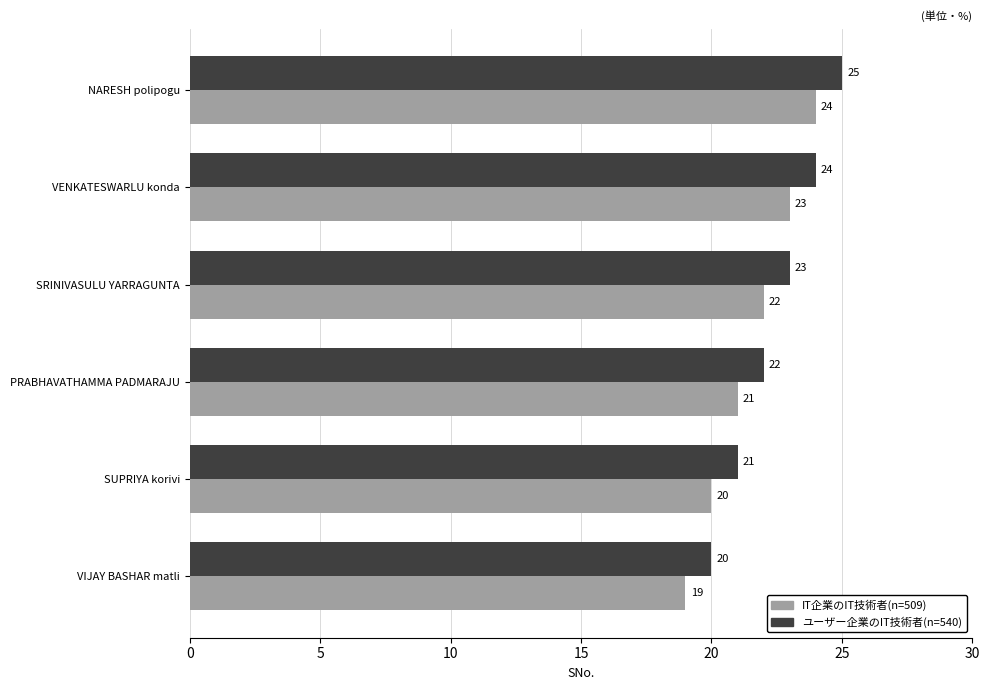

What is the difference between the second highest and second lowest values in the IT企業のIT技術者(n=509) series?

3